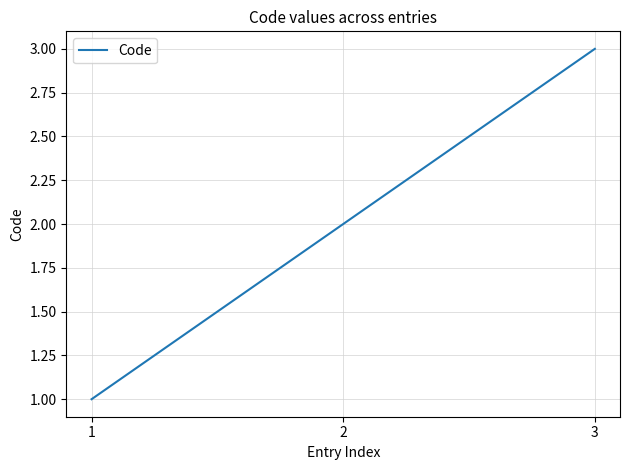

Reading left to right, transcribe all the data shown in this chart.

1=1	2=2	3=3